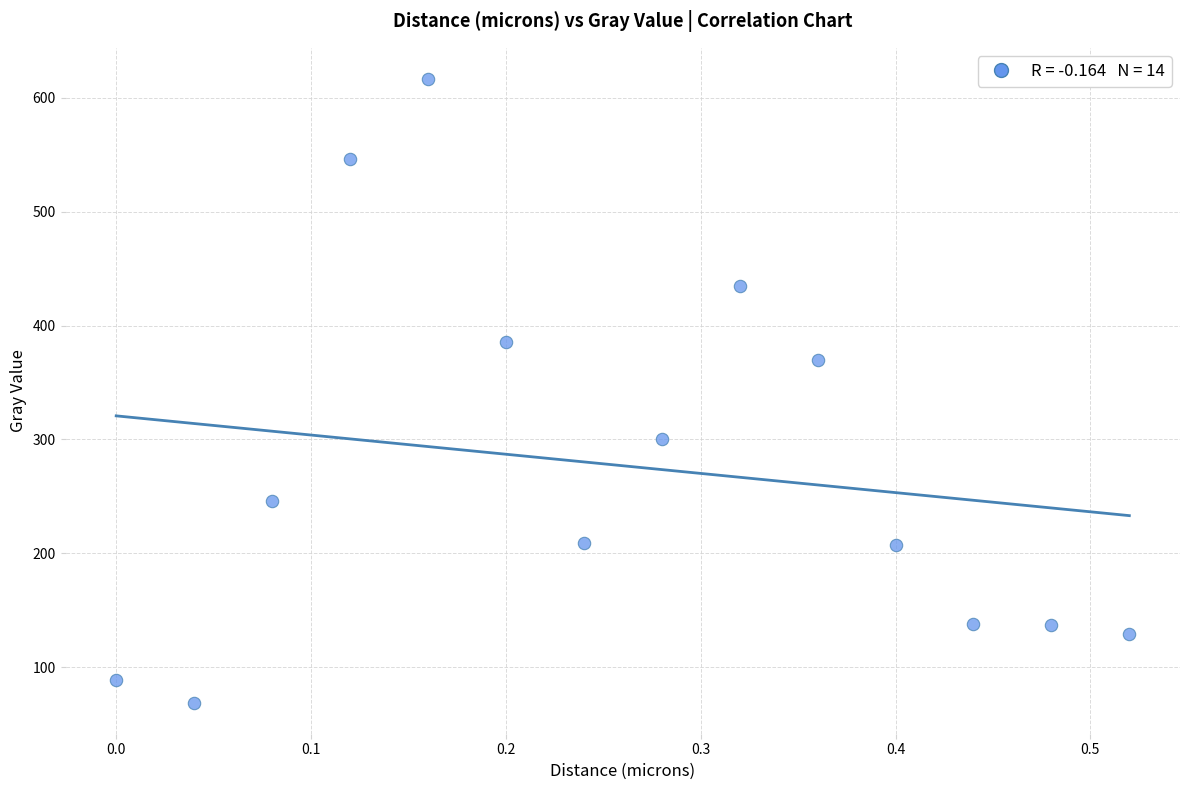

What Y value in the scatter plot is closest to 342?

369.4